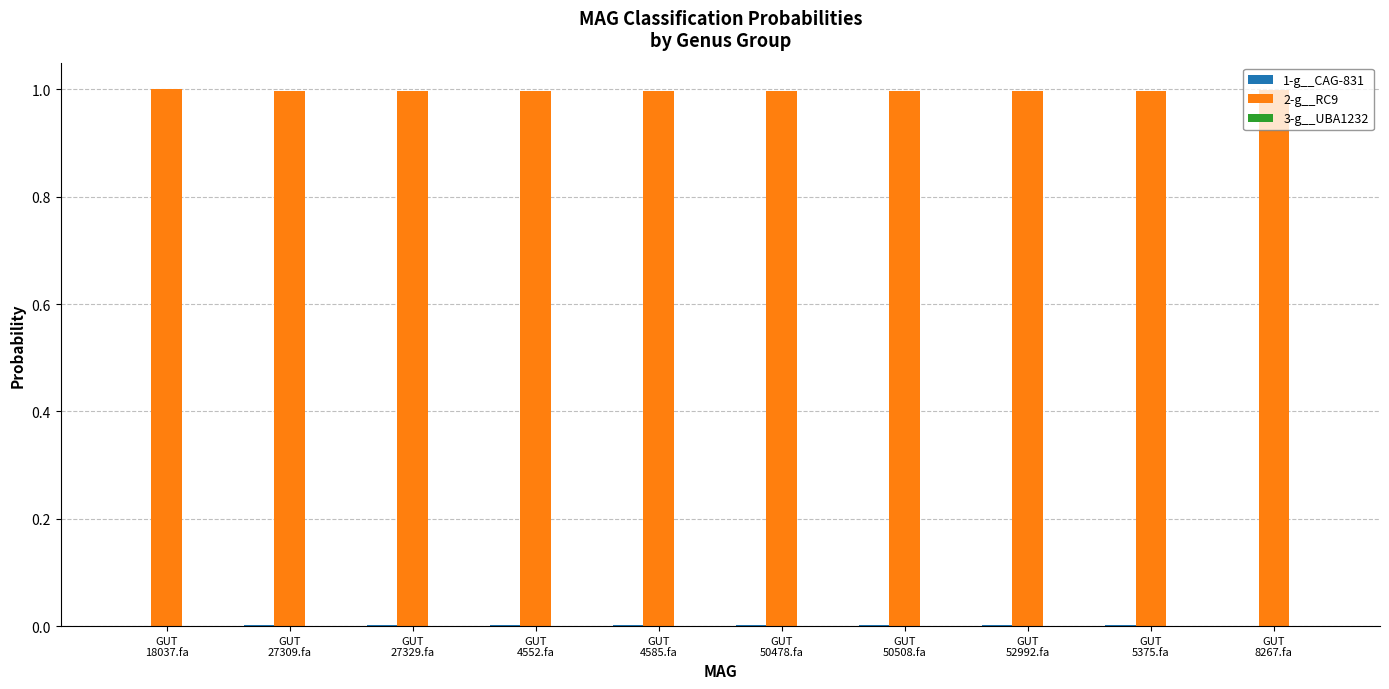

Which series has the largest total across all categories?

2-g__RC9